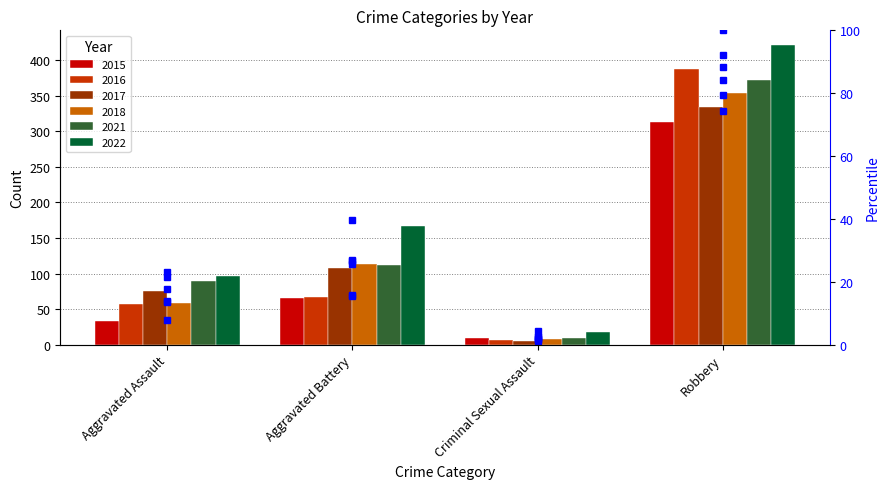

Is it true that 2015 %ile equals 74.3 at Robbery?

True